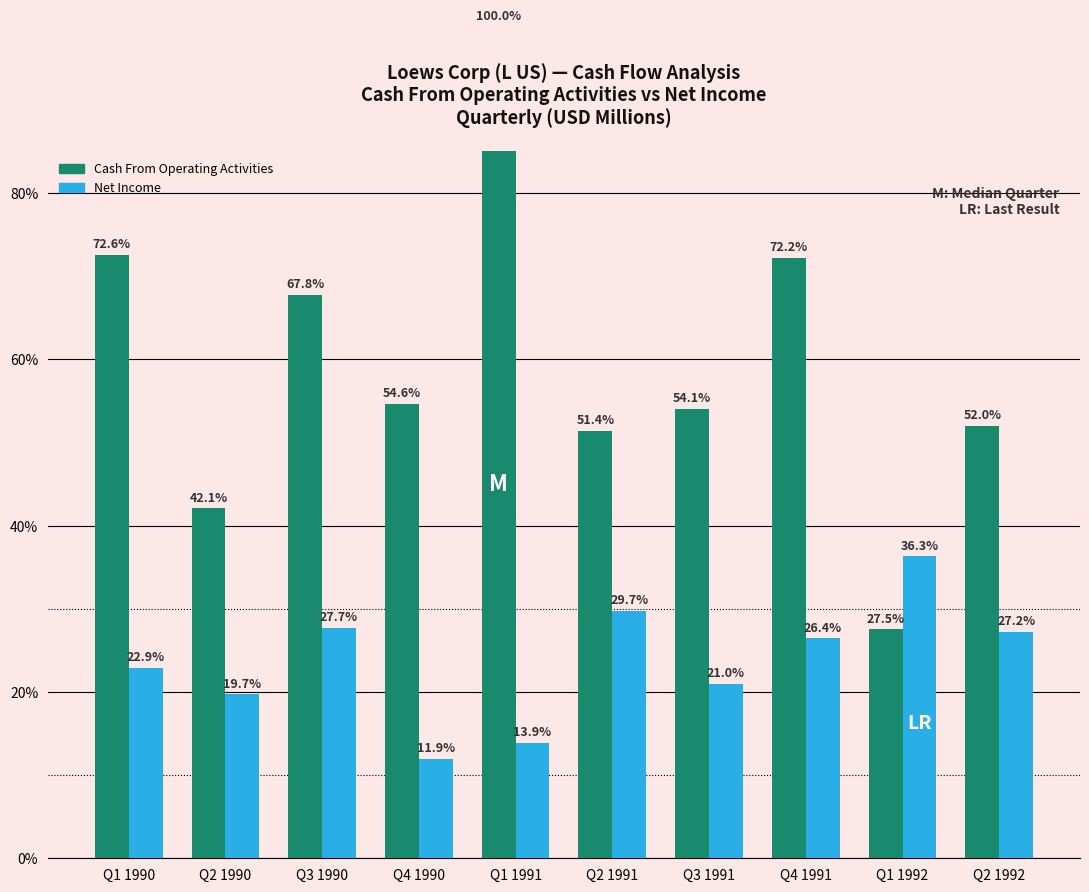

Between Q1 1990 and Q3 1991, which is larger?

Q1 1990